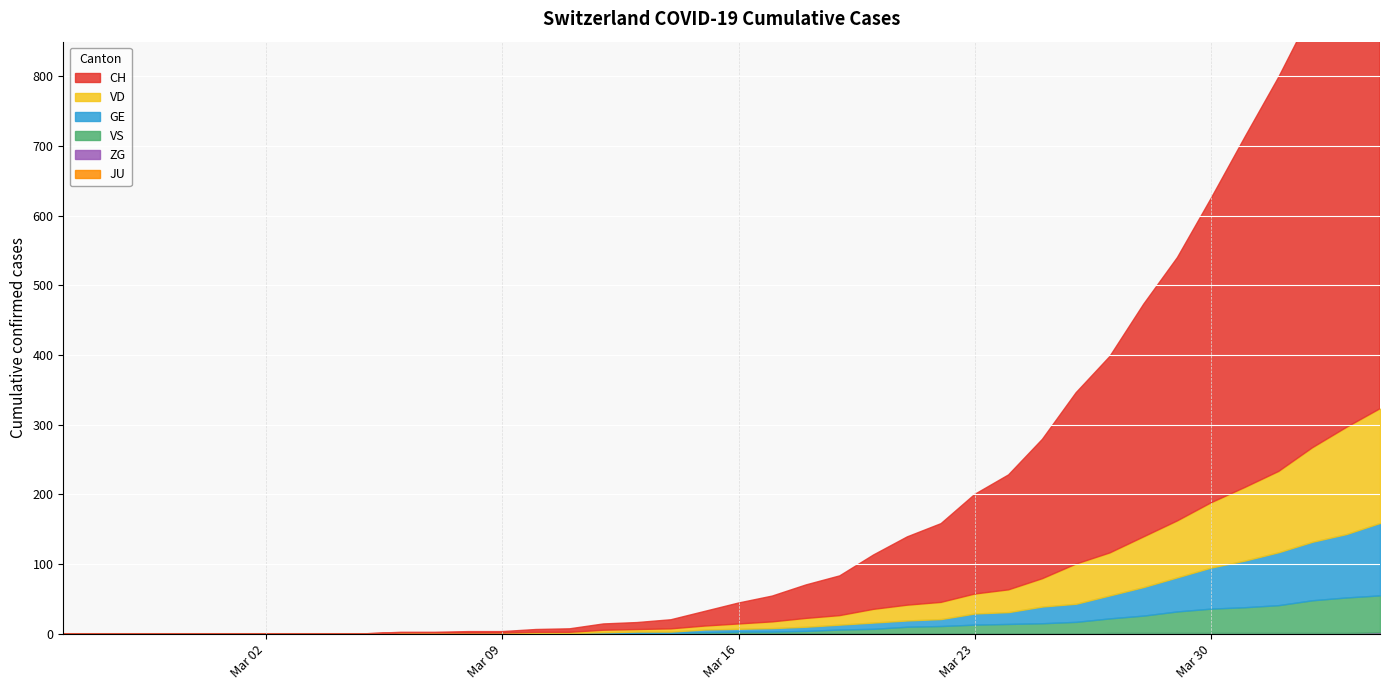

Rank the categories by JU value from lowest to highest.

0, 1, 2, 3, 4, 5, 6, 7, 8, 9, 10, 11, 12, 13, 14, 15, 16, 17, 18, 19, 20, 21, 22, 23, 24, 25, 26, 27, 28, 29, 30, 31, 32, 33, 34, 35, 36, 37, 38, 39